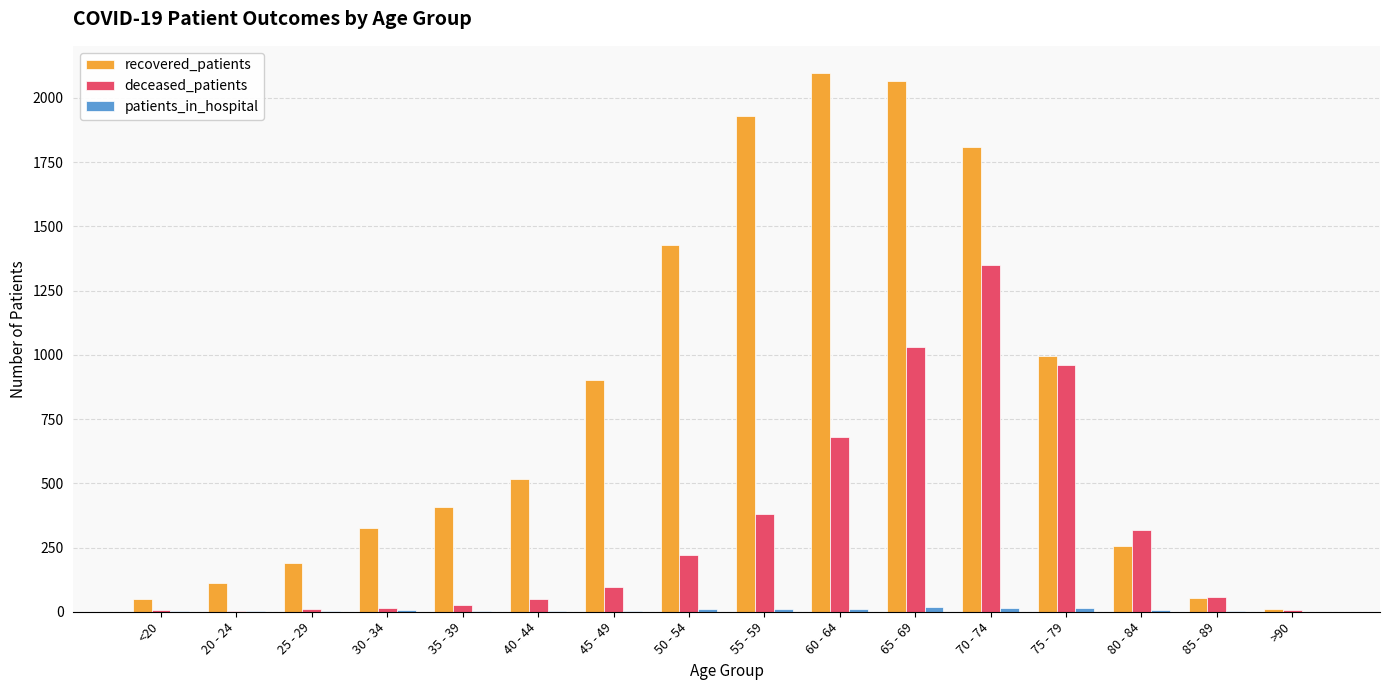

Is the value of recovered_patients at 55 - 59 greater than the value of deceased_patients at 70 - 74?

Yes